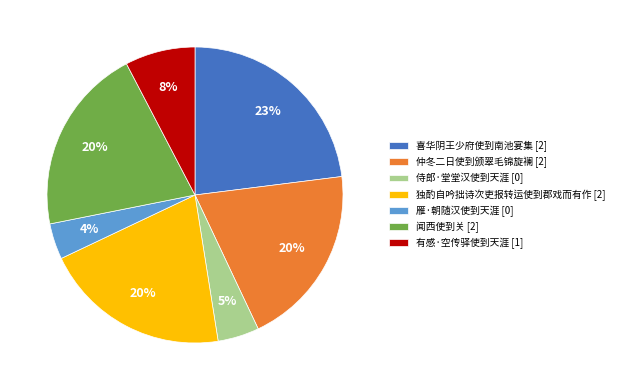

Is it true that 侍郎·堂堂汉使到天涯 is 5% of the pie?

True